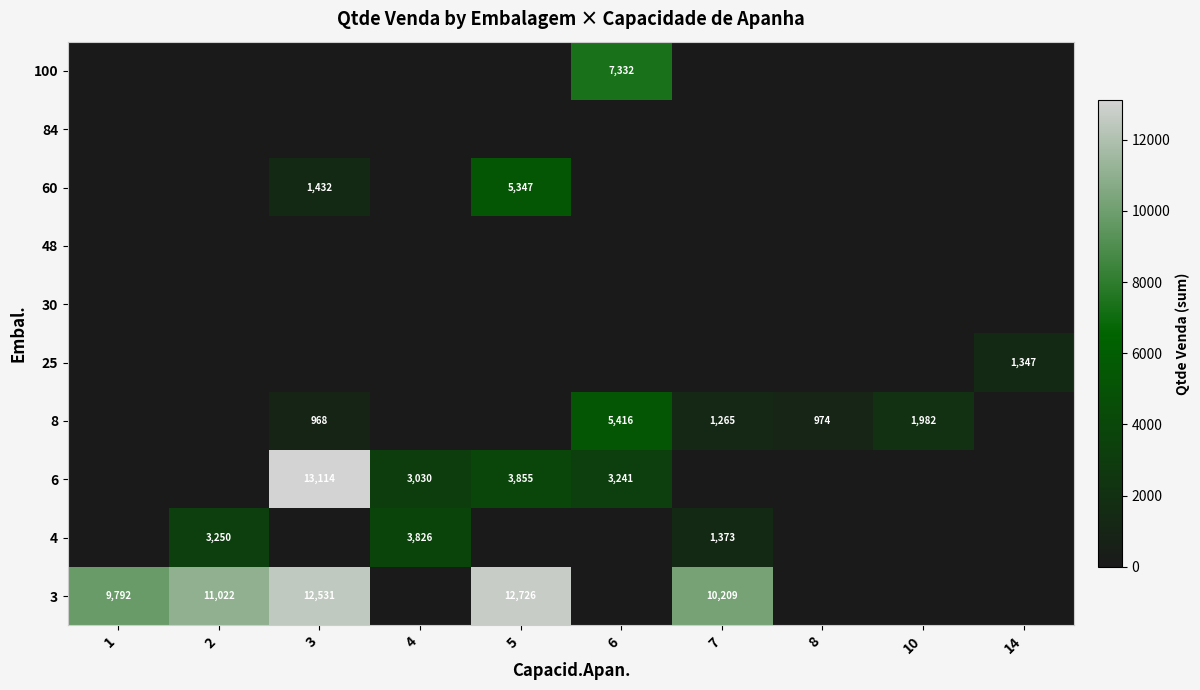

True or false: 3 has a value of 5194 at 2.

False